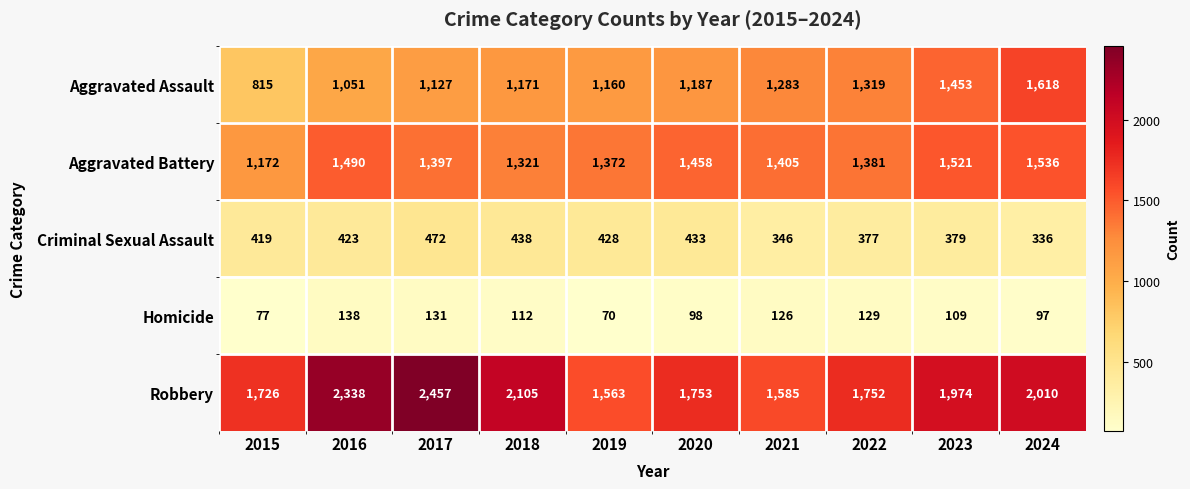

Rank the series by their maximum value, from lowest to highest.

Homicide, Criminal Sexual Assault, Aggravated Battery, Aggravated Assault, Robbery